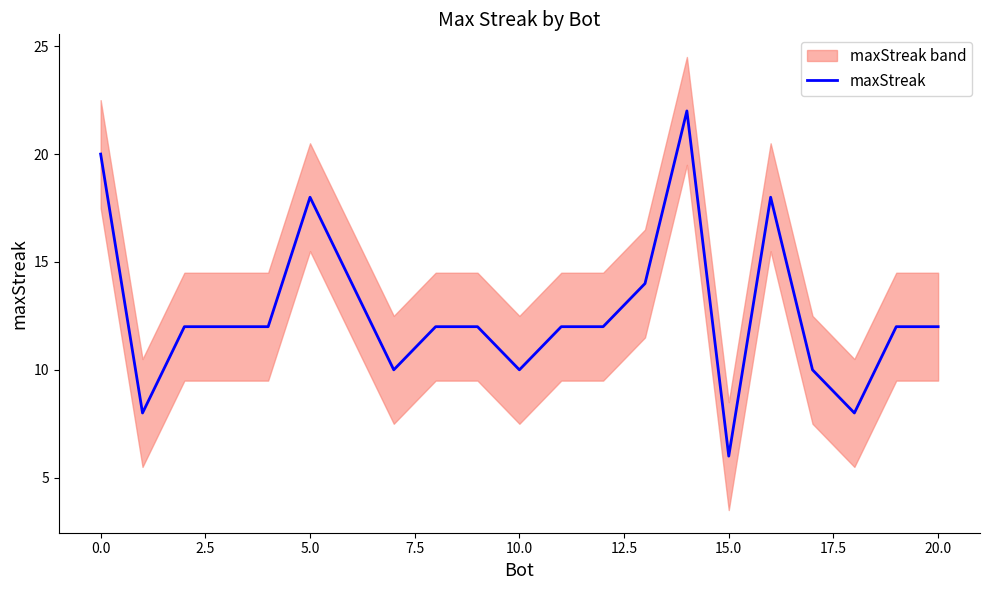

Is it true that the value at 20 is 17?

False